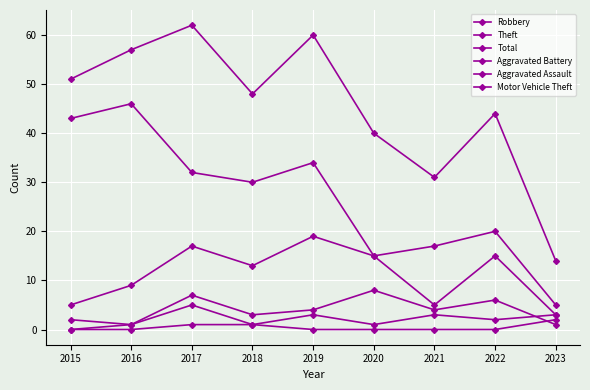

How many positive values does the Aggravated Assault series have?

8